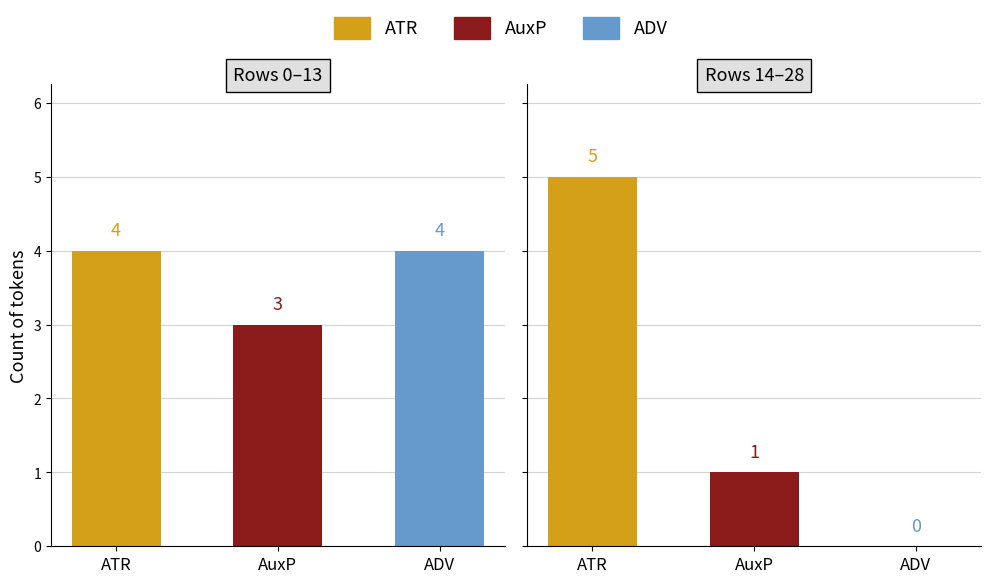

What is the difference between the maximum and minimum values in the AuxP series?

2